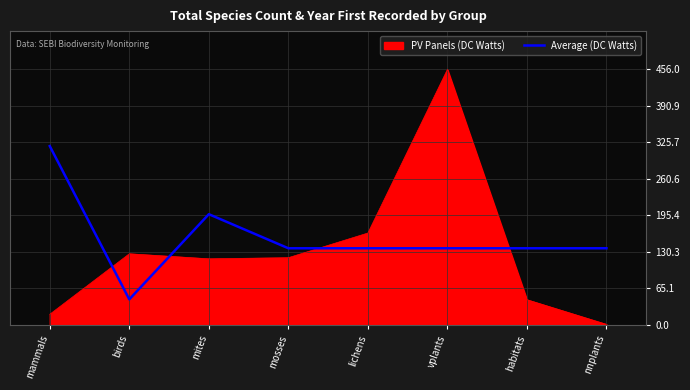

Does the chart display data point markers on the line(s)?

No